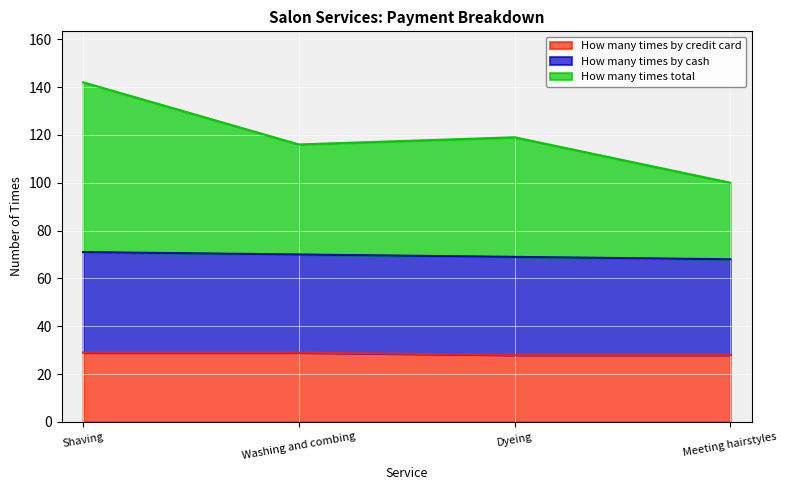

At which category is the sum across all series the highest?

Shaving